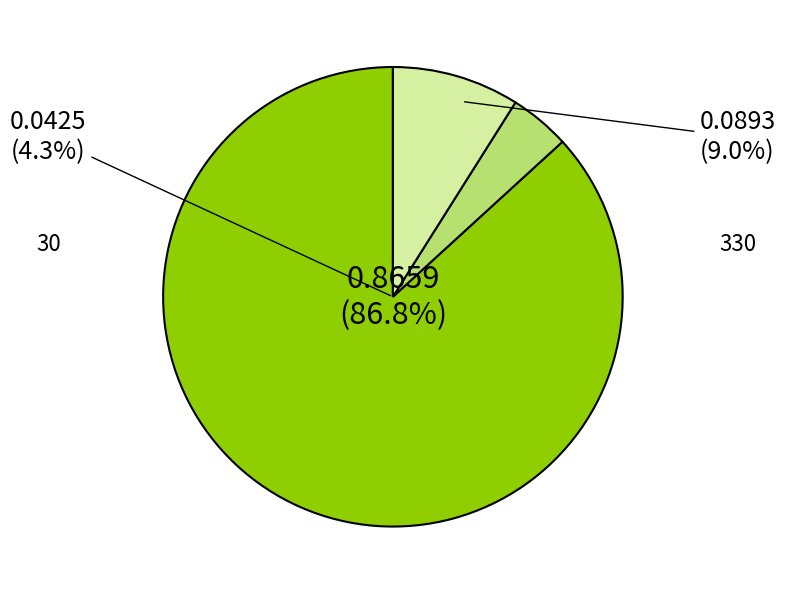

What is the smallest slice in the pie chart?

30